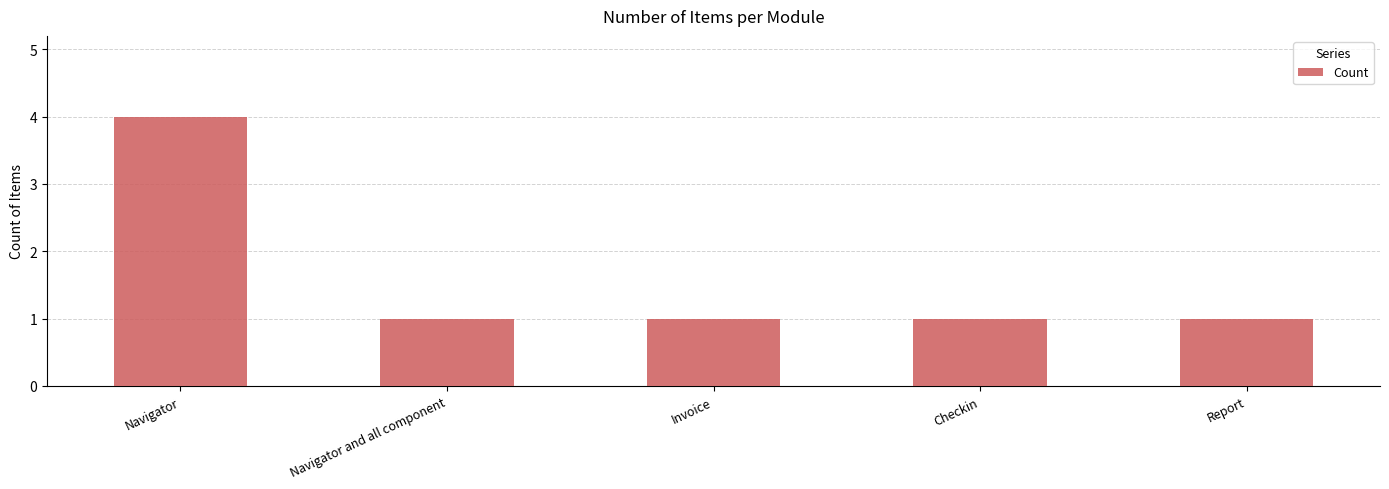

What value does the data have at Checkin?

1